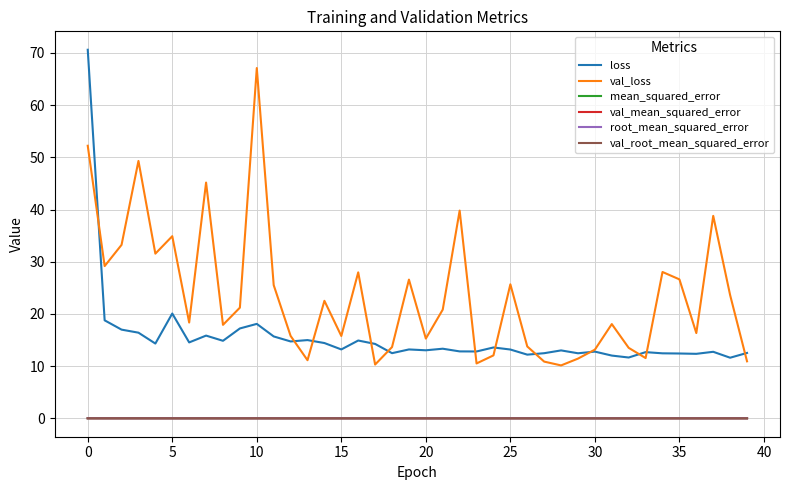

True or false: val_loss and loss cross at least once.

True